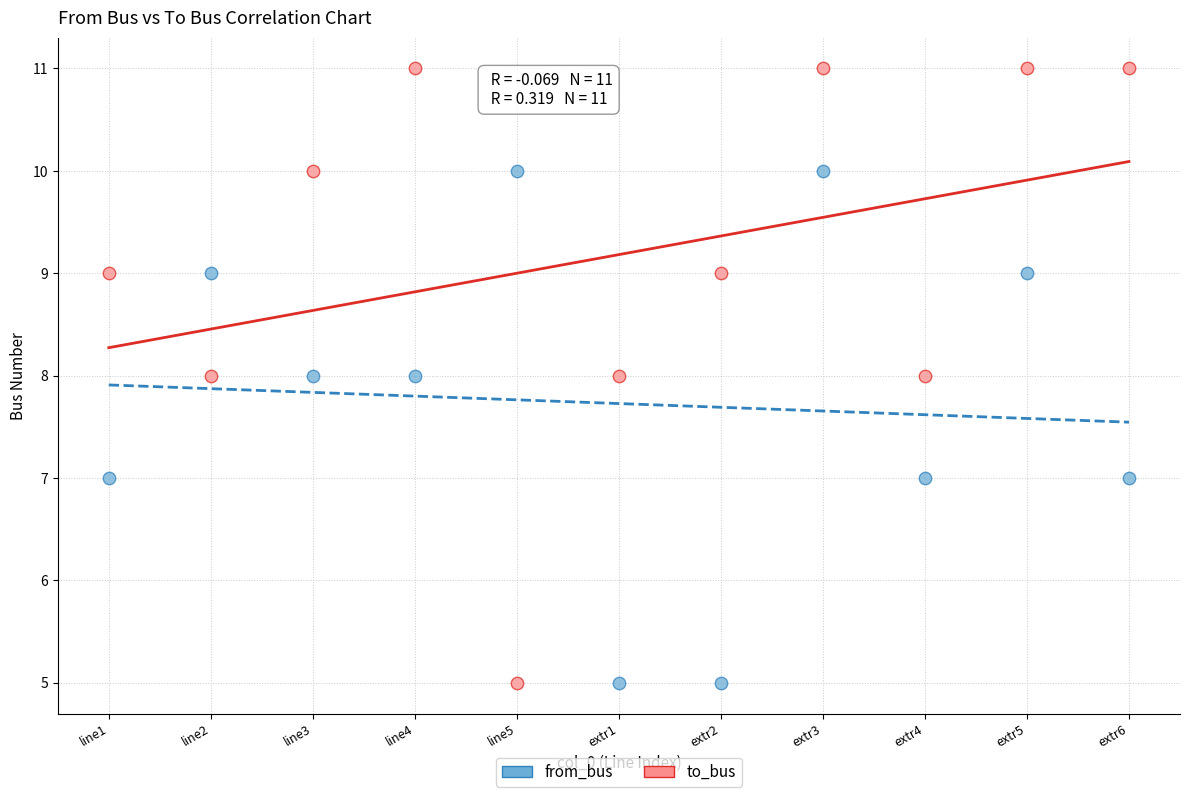

Across all data points, what is the range of Y values (max minus min)?

6